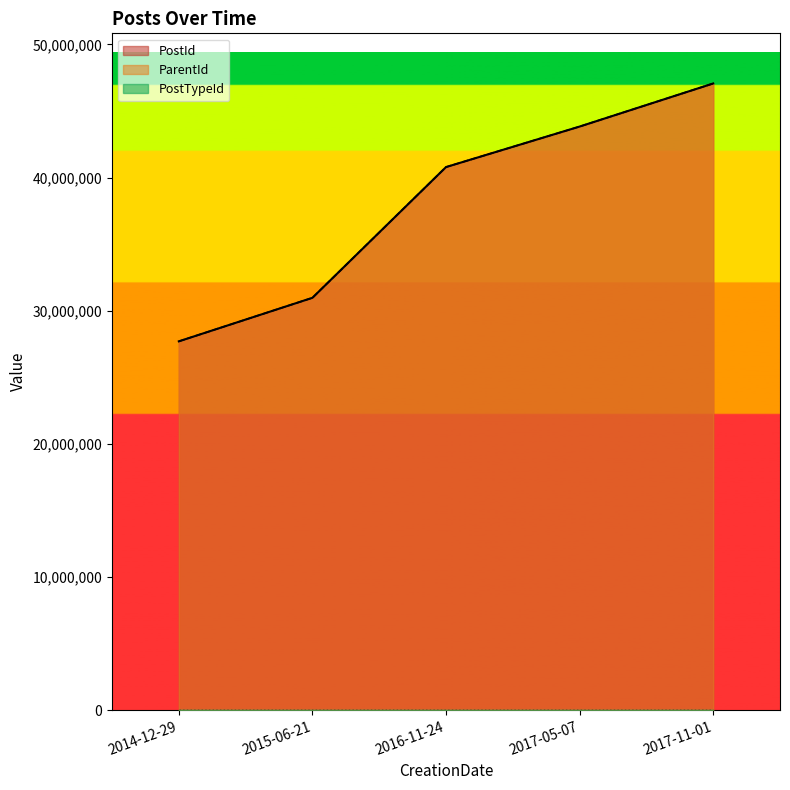

Reading left to right, transcribe all the data shown in this chart.

PostId: 27696497	30965226	40784551	43827214	47063864
ParentId: 27696406	30965226	40784551	43827214	47063864
PostTypeId: 2	1	1	1	1